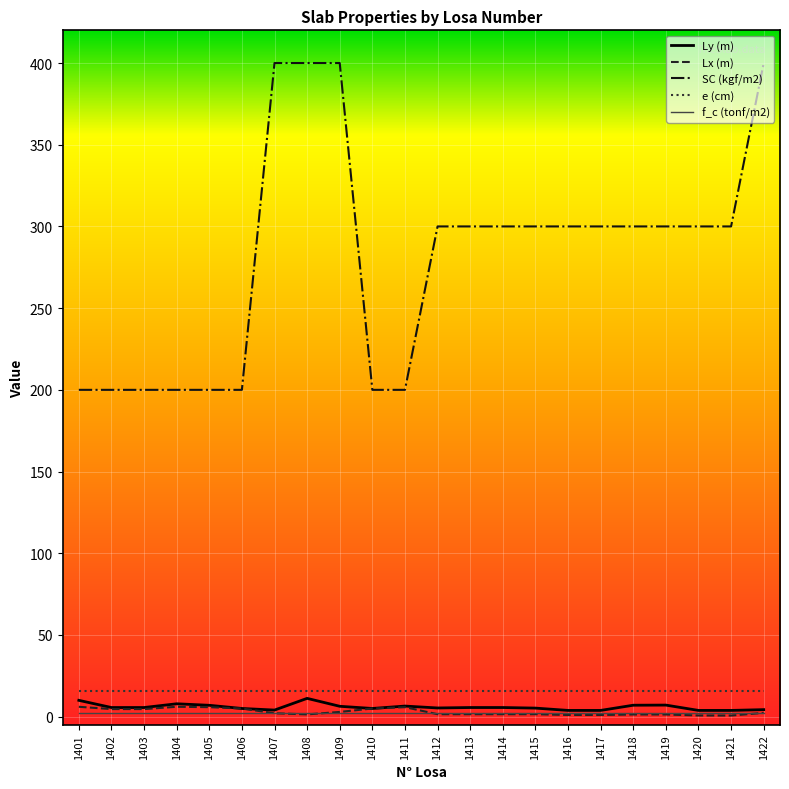

What is the minimum value shown in the chart?

0.7